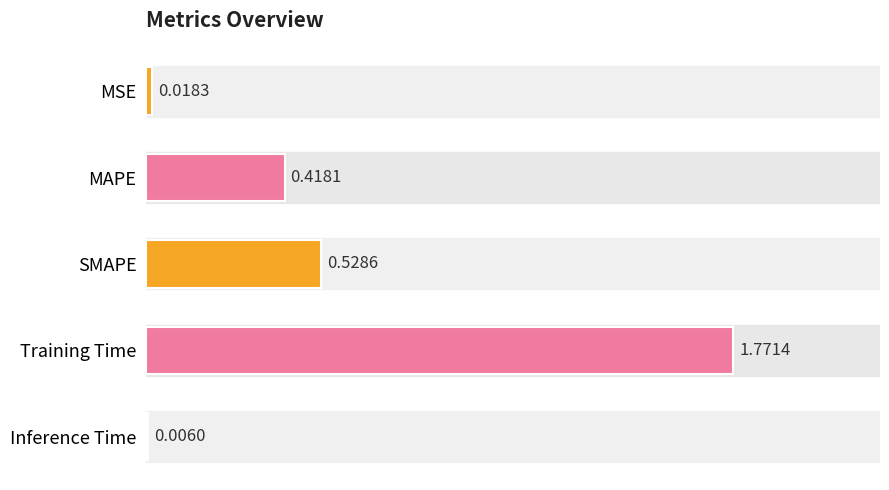

Between Training Time and Inference Time, which is larger?

Training Time